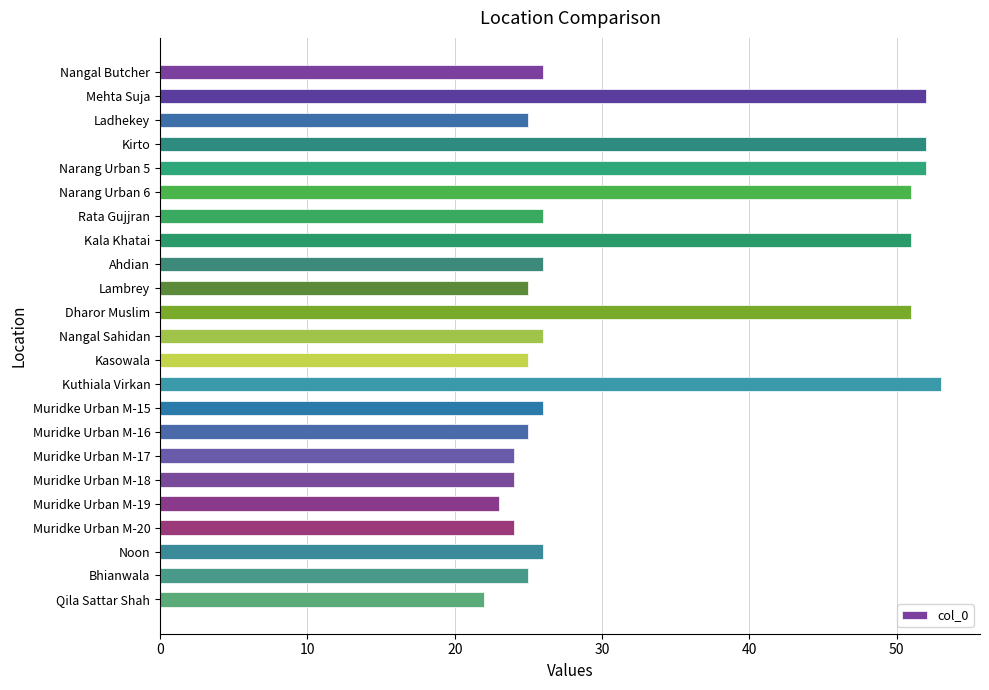

What is the approximate value at Kuthiala Virkan, to the nearest 10?

50